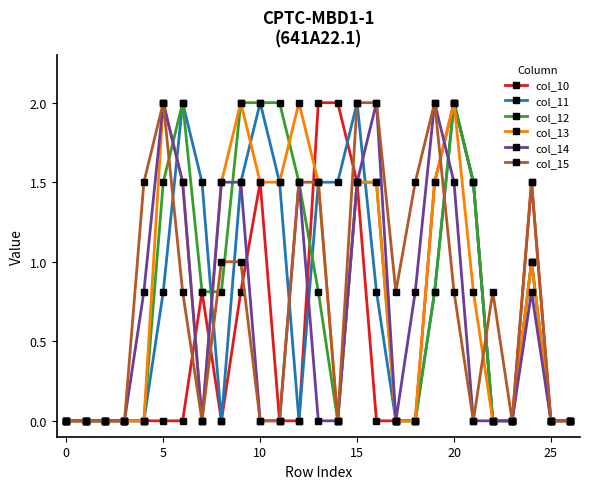

How many categories are shown in the chart?

27